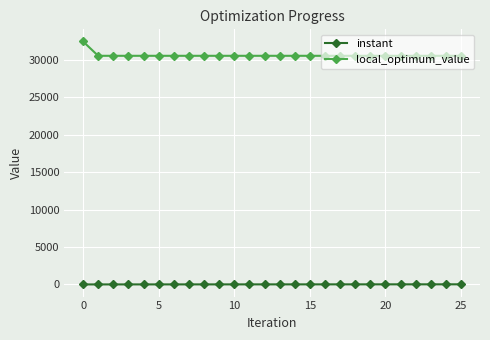

True or false: local_optimum_value and instant intersect in this chart.

False